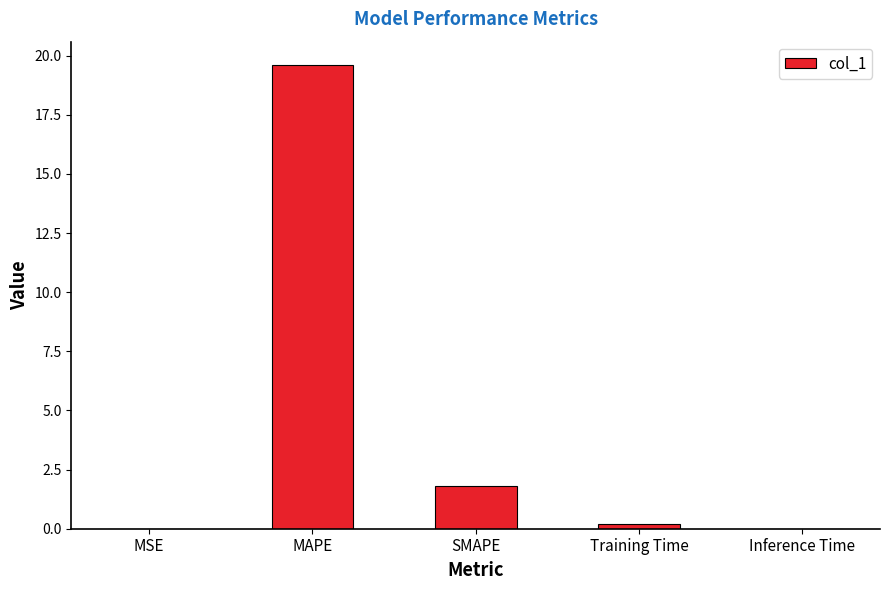

The value at Training Time is 0.2. True or false?

True